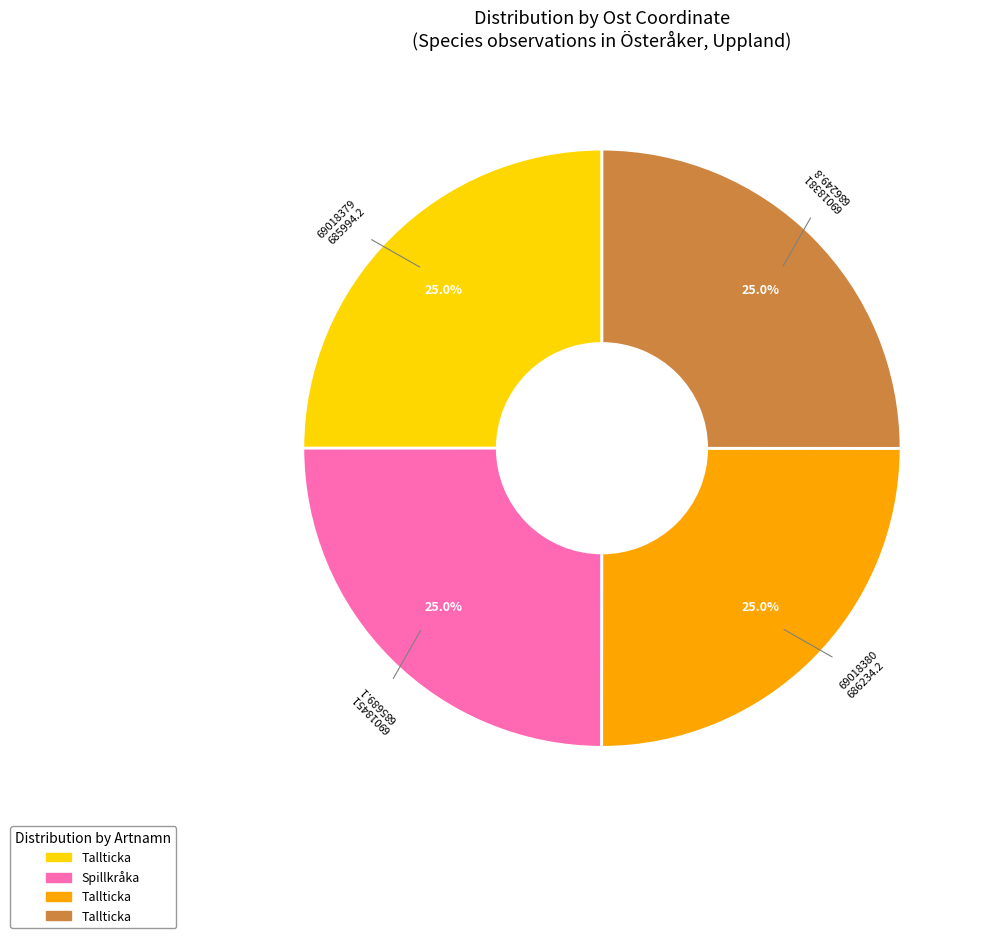

Is there any slice that represents more than half of the pie?

No